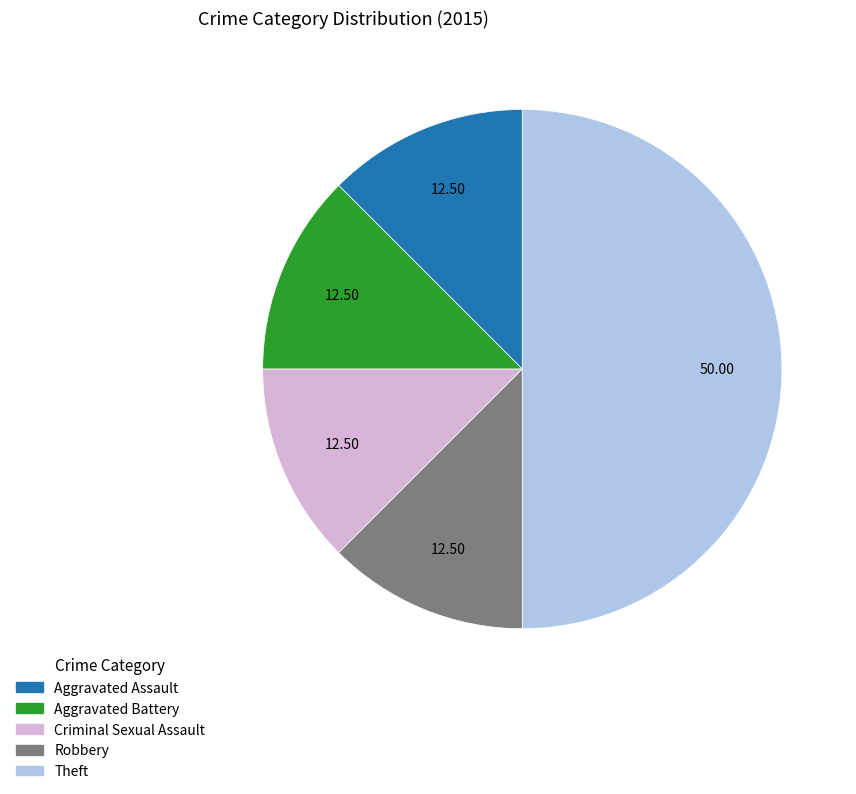

Approximately how many times larger is the value at Criminal Sexual Assault compared to Robbery?

1.0